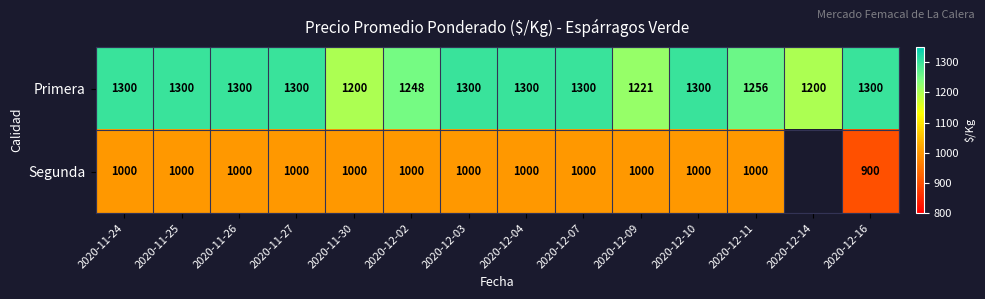

What is the total value across all series at 2020-11-30?

2200